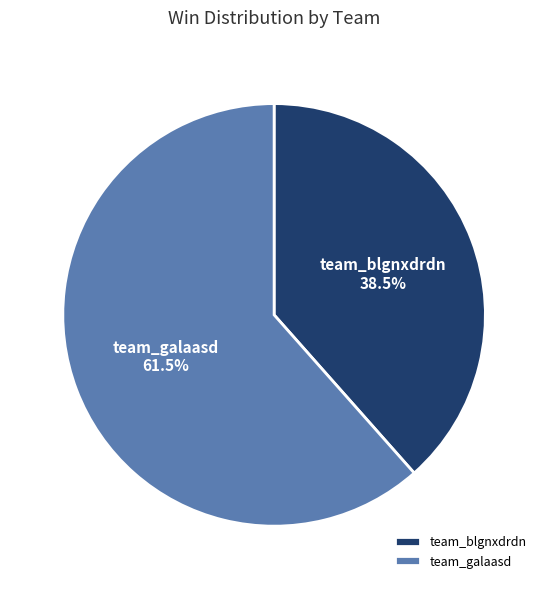

To the nearest percent, what is the combined percentage of team_galaasd and team_blgnxdrdn?

100%